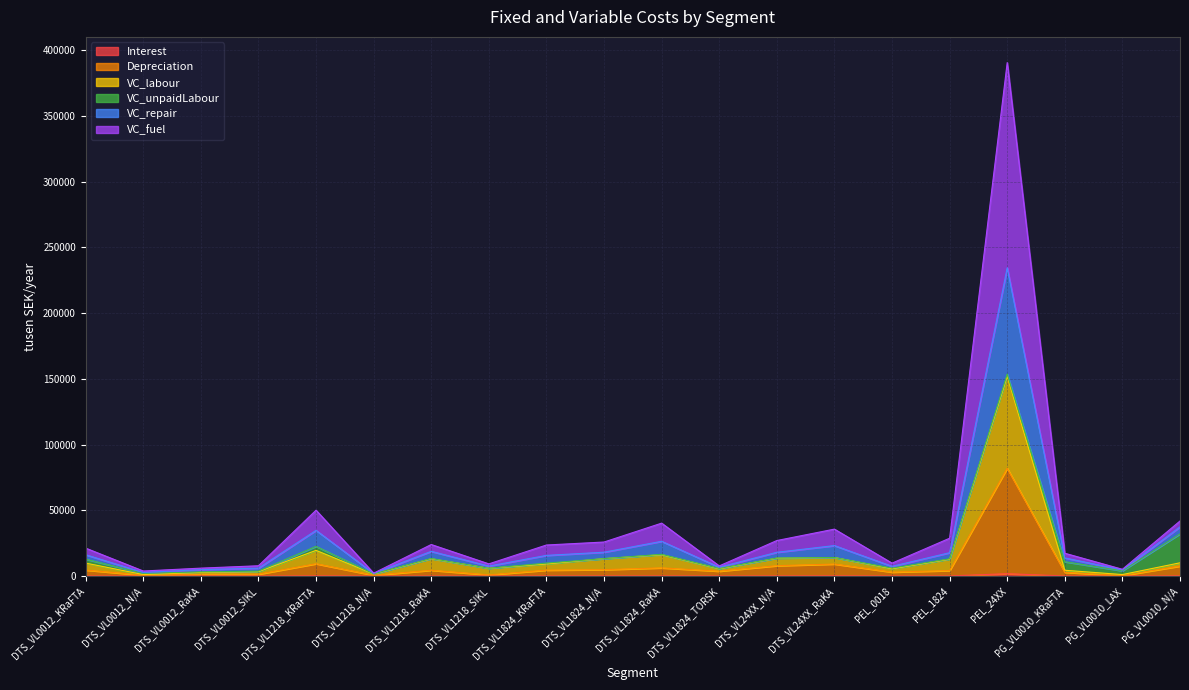

At which category is the sum across all series the highest?

PEL_24XX